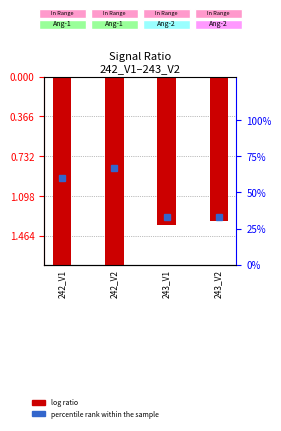

Is it true that log ratio equals 1.0 at 242_V1?

False